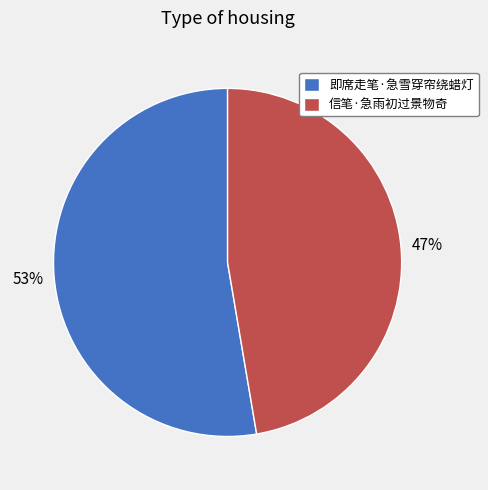

Which category has the biggest portion of the pie?

即席走笔·急雪穿帘绕蜡灯